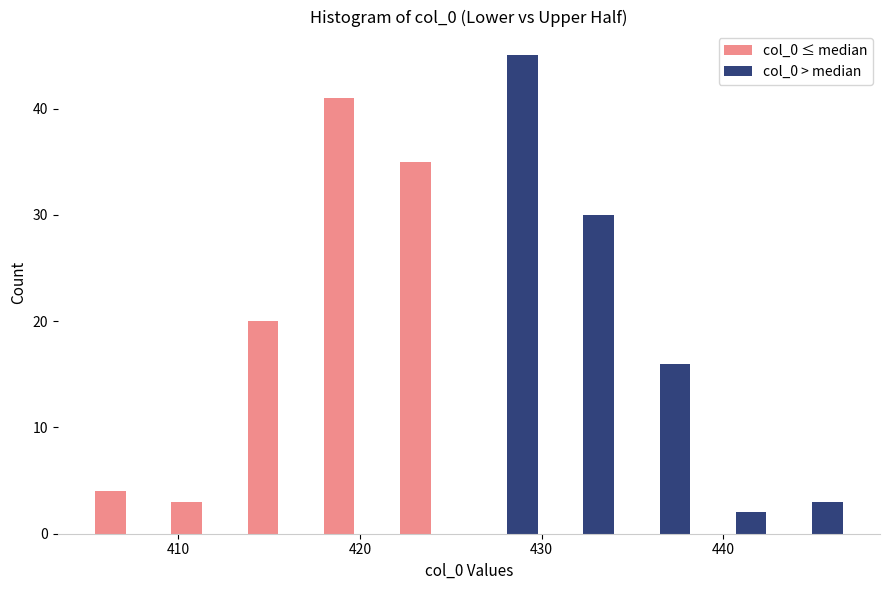

Reading left to right, list every range on the x-axis with the height of the bar of each series over it. Neither the bar edges nor the heights are printed on the chart, so give them approximately, as read against the axes.

405.0 to 409.2: col_0 ≤ median=4	col_0 > median=0
409.2 to 413.4: col_0 ≤ median=3	col_0 > median=0
413.4 to 417.6: col_0 ≤ median=20	col_0 > median=0
417.6 to 421.8: col_0 ≤ median=41	col_0 > median=0
421.8 to 426.0: col_0 ≤ median=35	col_0 > median=0
426.0 to 430.2: col_0 ≤ median=0	col_0 > median=45
430.2 to 434.4: col_0 ≤ median=0	col_0 > median=30
434.4 to 438.6: col_0 ≤ median=0	col_0 > median=16
438.6 to 442.8: col_0 ≤ median=0	col_0 > median=2
442.8 to 447.0: col_0 ≤ median=0	col_0 > median=3